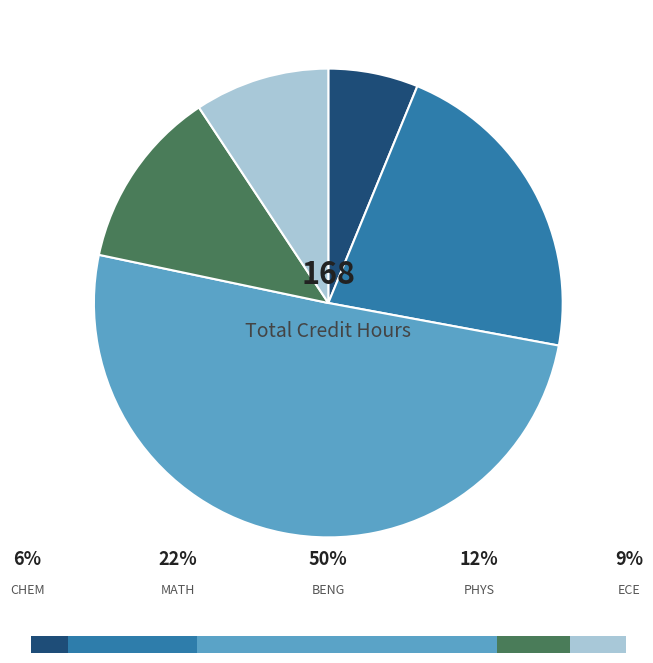

Which slice is the smallest?

CHEM